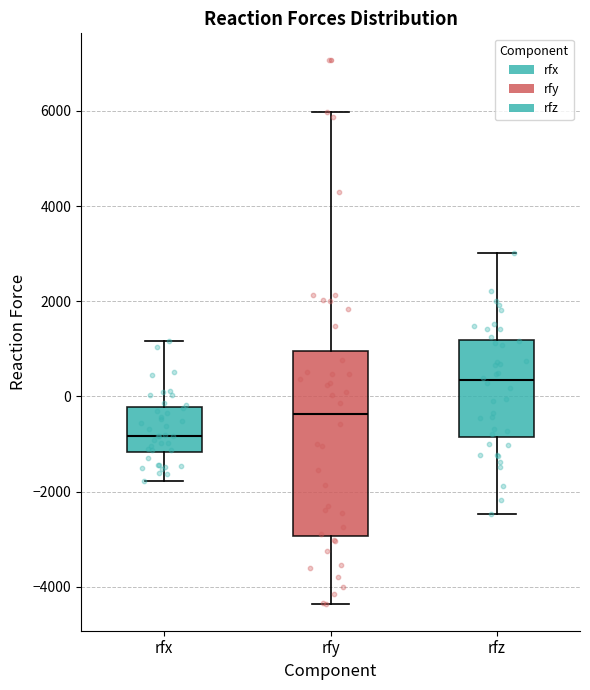

Reading left to right, transcribe this box plot: for each box, give where its median line is, the range the box spans, and where its two whiskers end, as read against the y-axis. The values are not printed on the chart, so give them approximately, as read against the axis.

rfx: median -800, box -1200 to -200, whiskers -1800 to 1200
rfy: median -400, box -3000 to 1000, whiskers -4400 to 6000
rfz: median 400, box -800 to 1200, whiskers -2400 to 3000